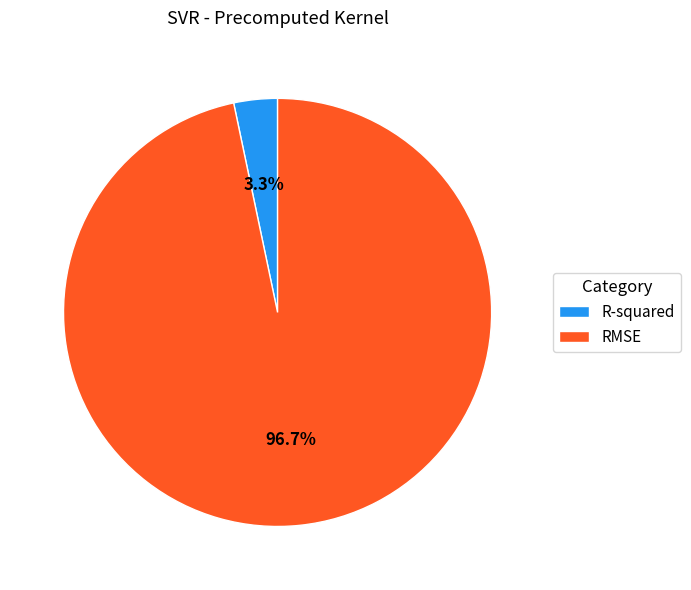

How much of the chart is everything except R-squared?

96.7%